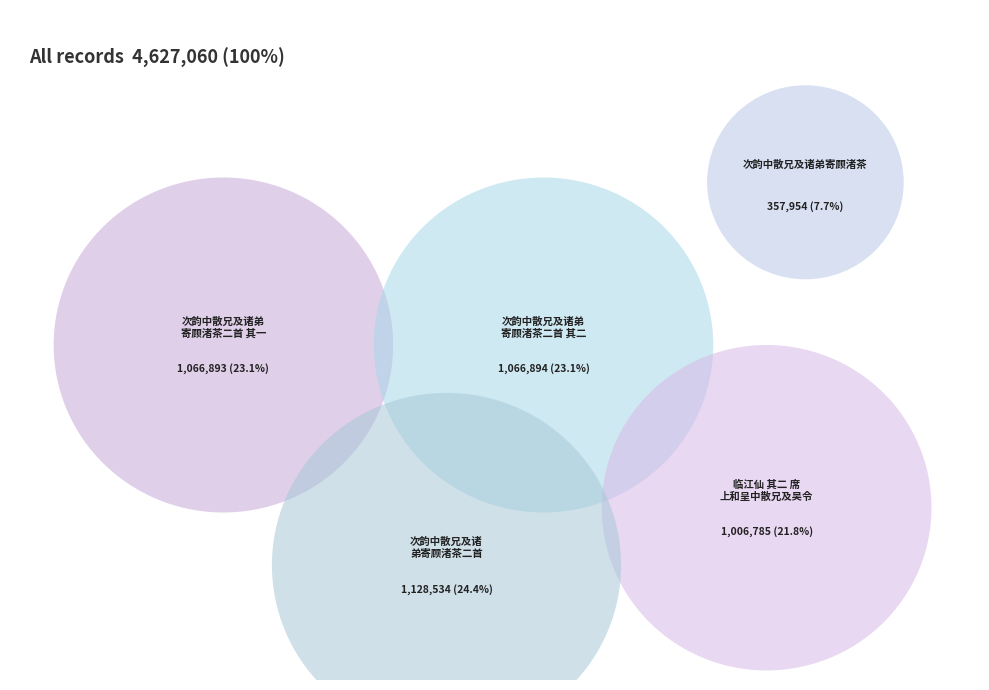

Is it true that 次韵中散兄及诸弟寄顾渚茶二首 is 24% of the pie?

True